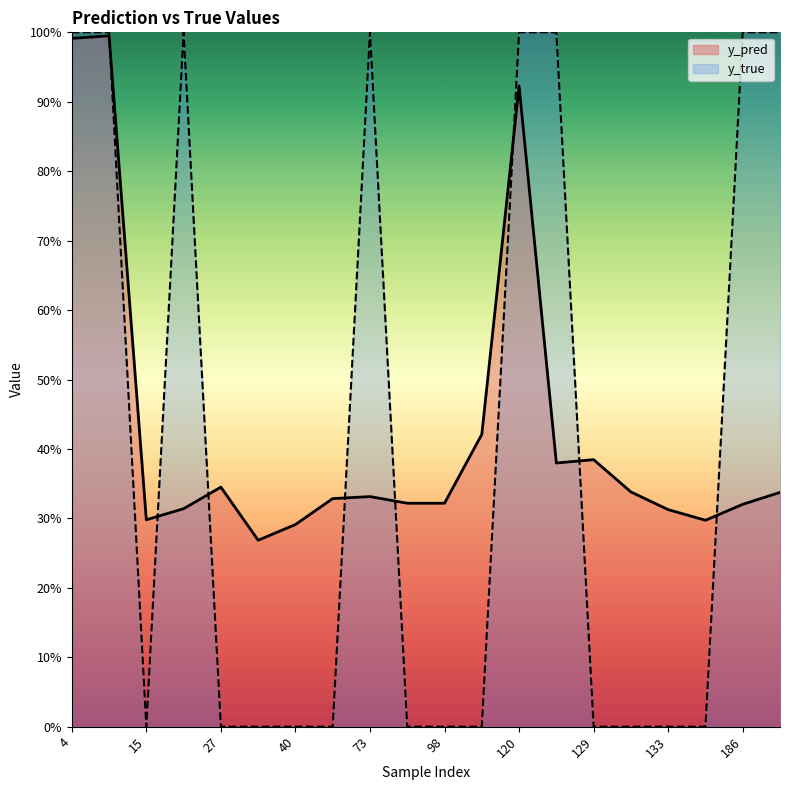

Rank the categories by y_true value from lowest to highest.

15, 27, 34, 40, 51, 82, 98, 113, 129, 130, 133, 147, 4, 14, 22, 73, 120, 122, 186, 204